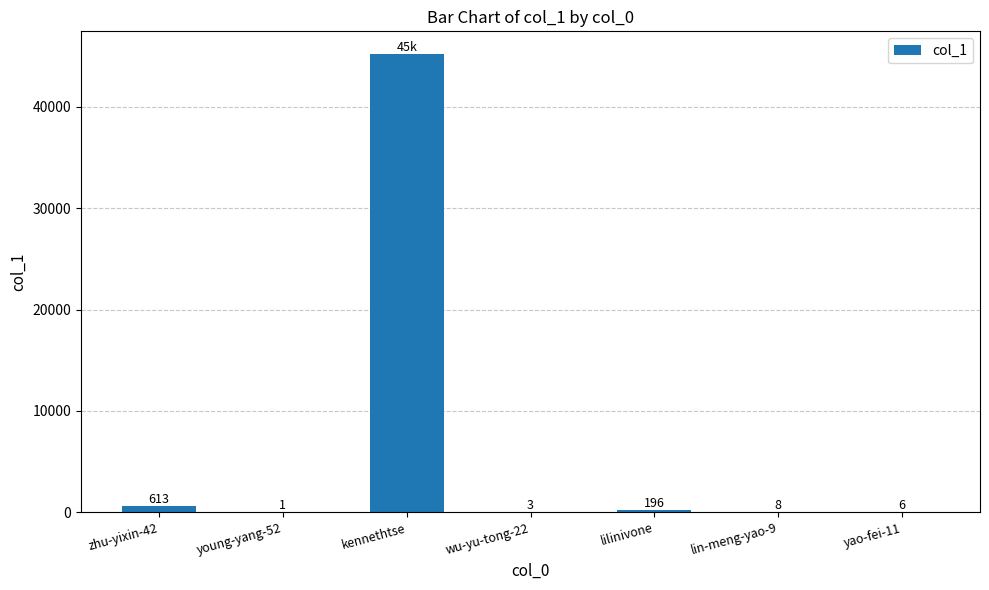

True or false: the data shows 1 at young-yang-52.

True